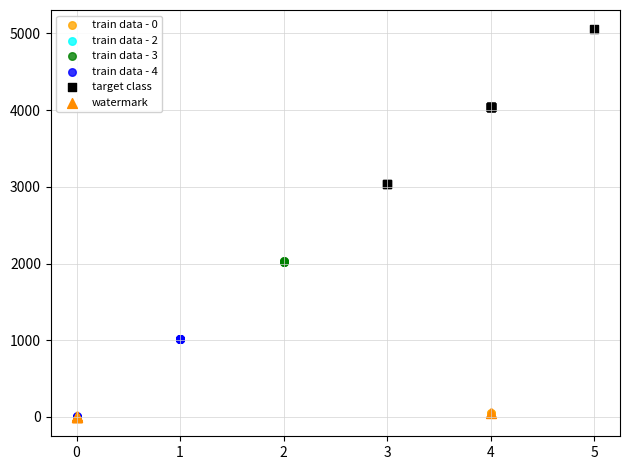

What are all the series names shown in the legend?

train data - 0, train data - 2, train data - 3, train data - 4, target class, watermark